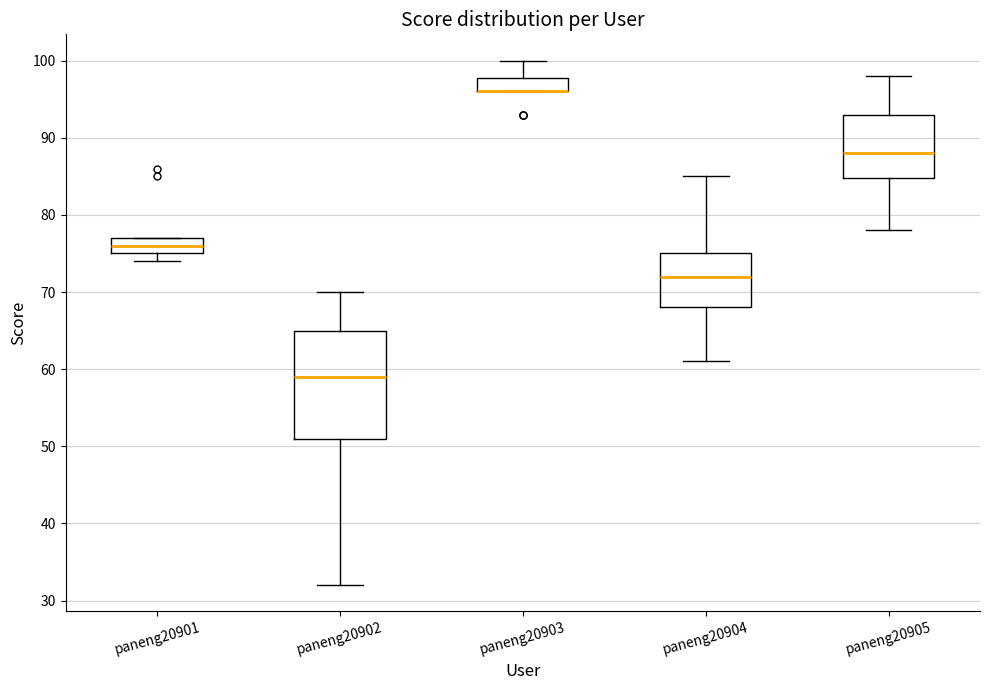

Where is the lower edge of the box for paneng20903 on the y-axis? The values are not printed on the chart, so give them approximately, as read against the axis.

96